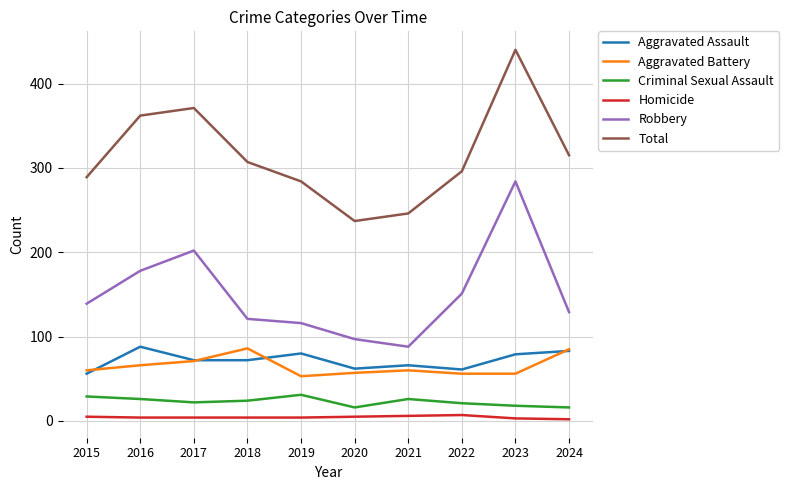

Between 2016 and 2020, which series saw the biggest shift?

Total